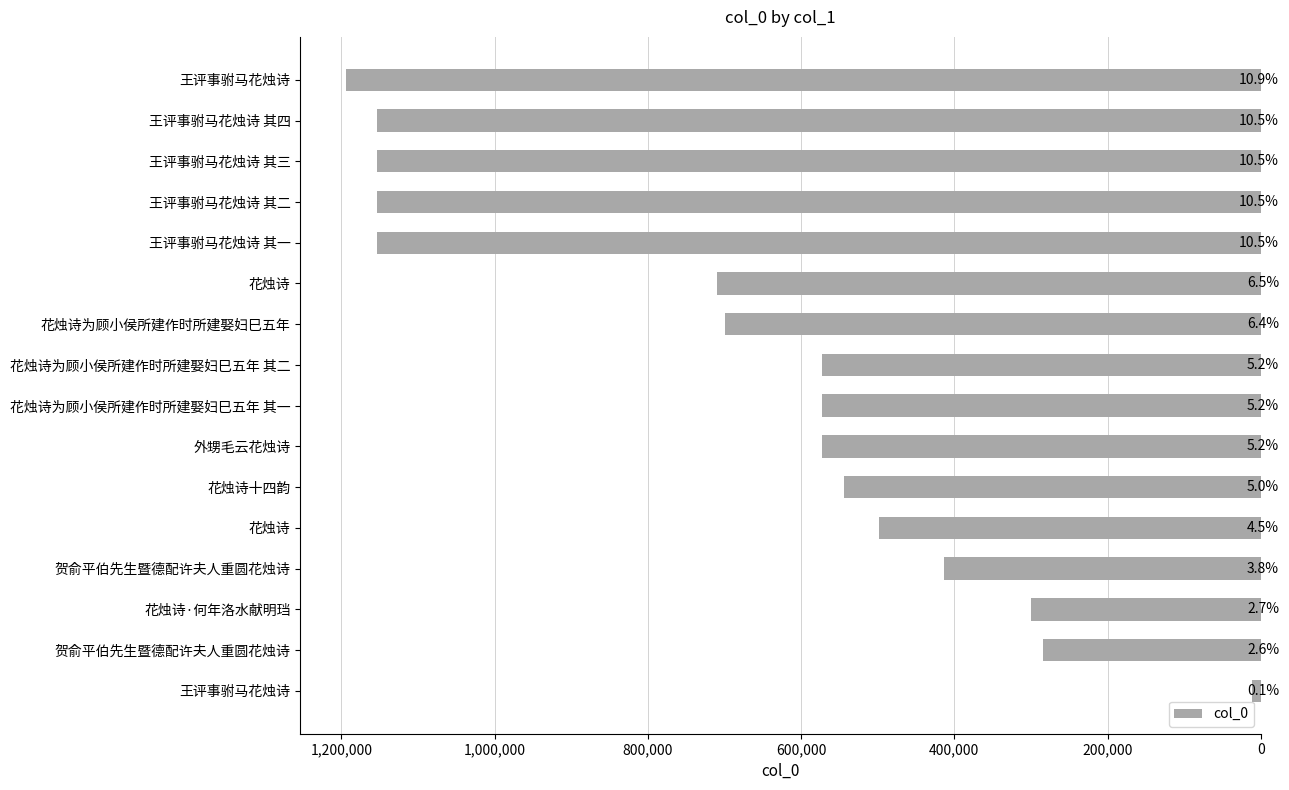

How many bars are there in total?

16